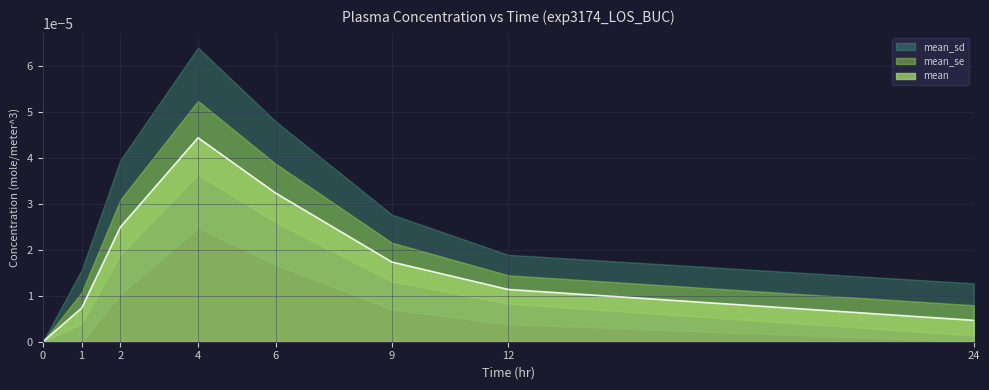

True or false: mean_sd has more than 2 points higher than both neighbors.

False